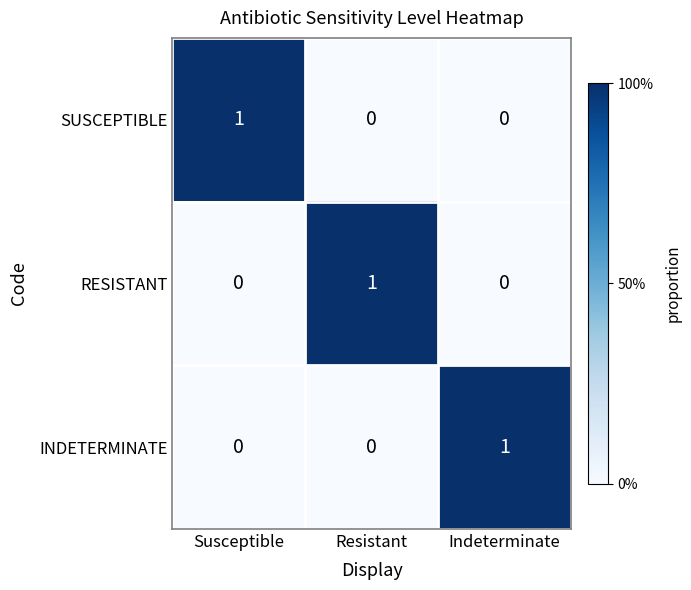

At which label does RESISTANT reach its peak?

Resistant